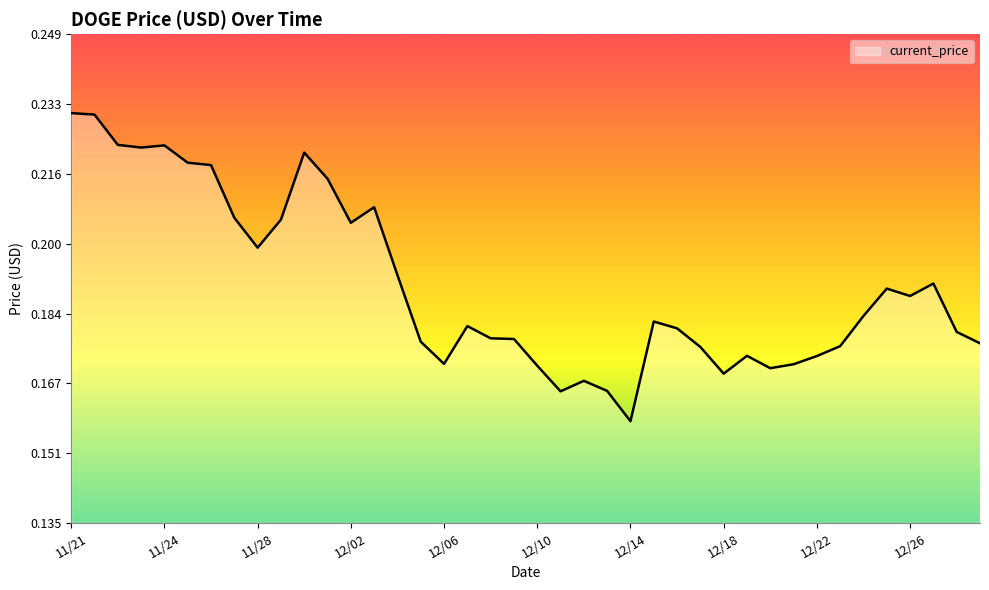

At which category does the data reach its first local peak?

11/24